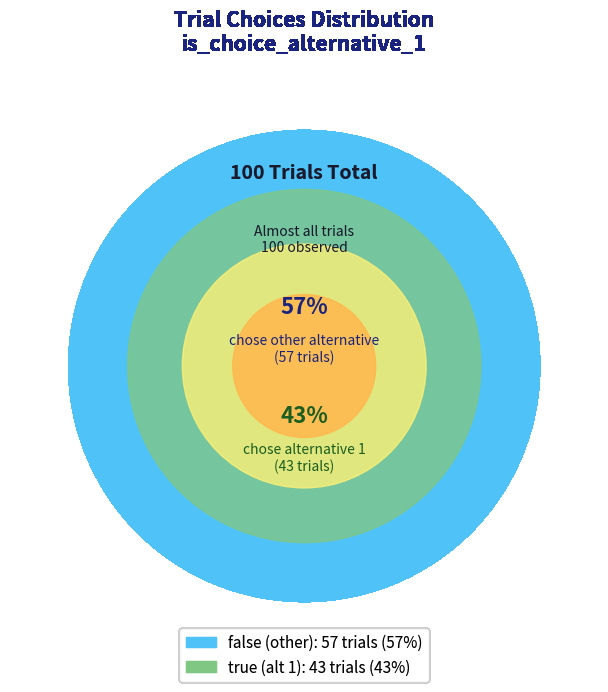

How much of the chart is everything except false?

43.0%